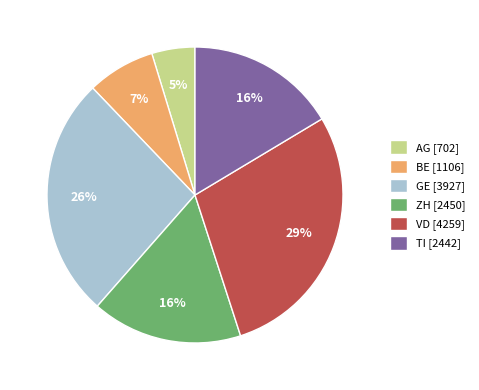

How many segments does this pie chart have?

6